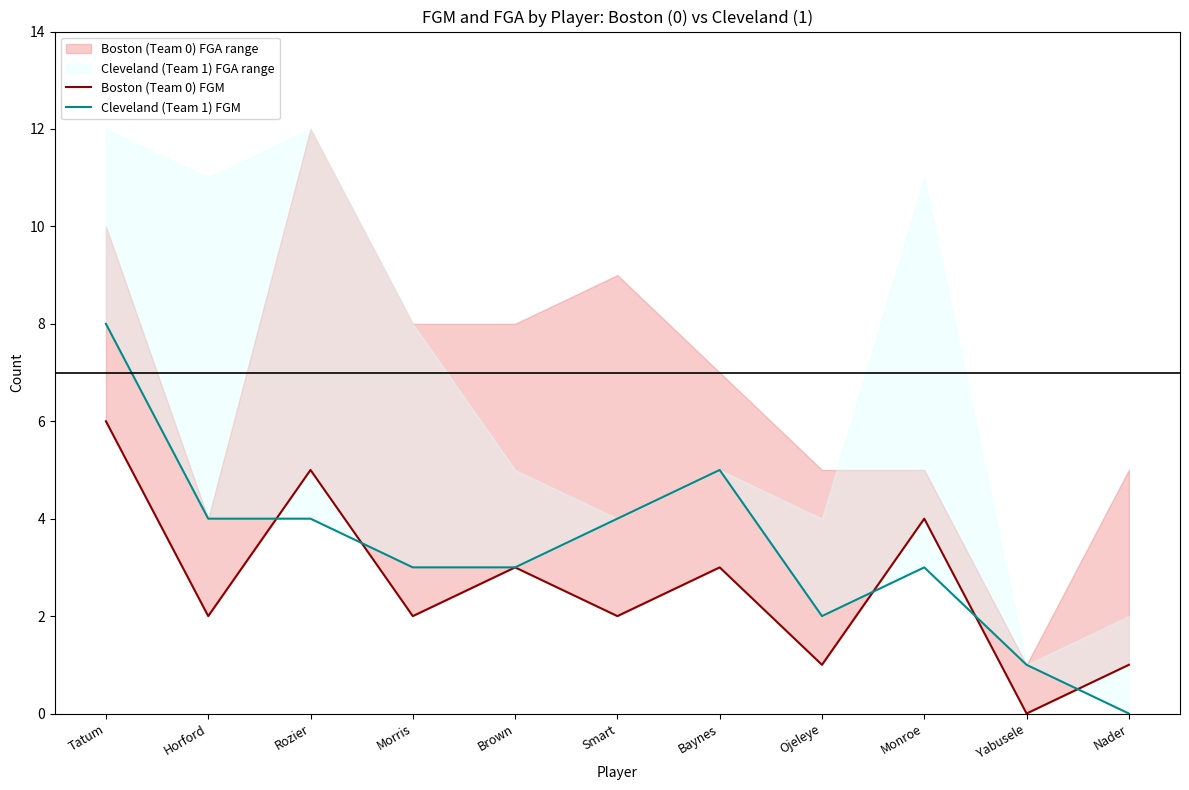

Rank the series by their average value, from highest to lowest.

Cleveland (Team 1) FGM, Boston (Team 0) FGM